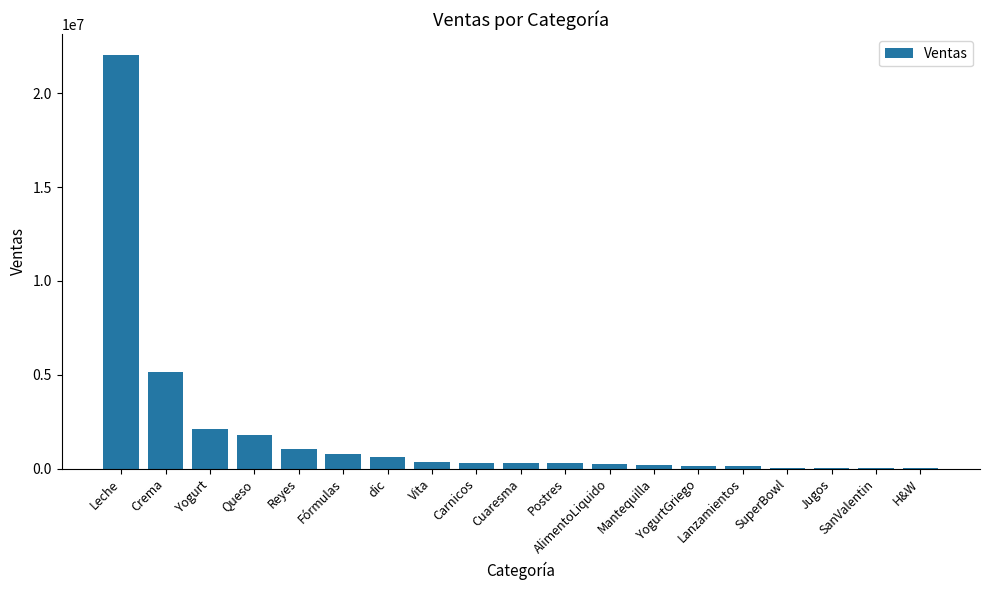

What is the maximum value shown in the chart?

22045412.5